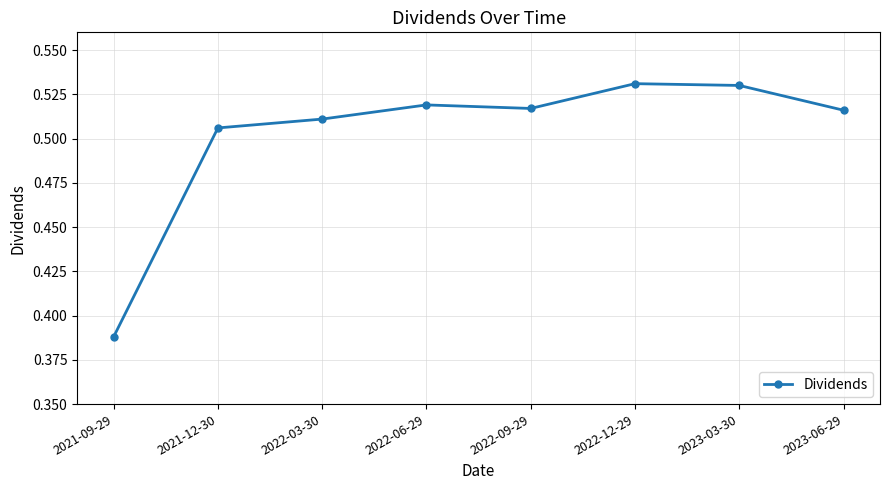

What is the label of the 8th point from the right?

2021-09-29